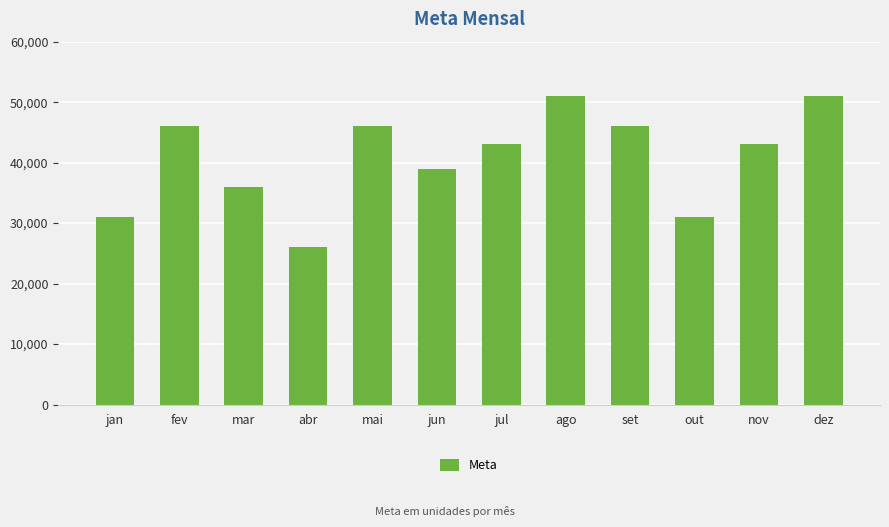

The chart shows a value of 26000 at abr. True or false?

True